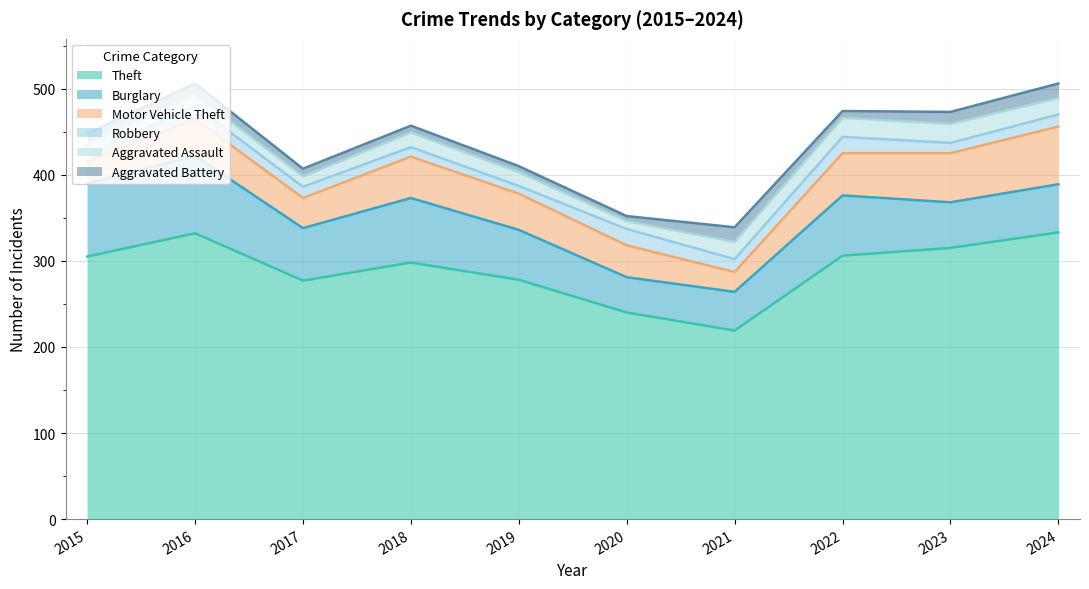

List the labels in order of Aggravated Battery value, largest first.

2021, 2024, 2023, 2015, 2016, 2017, 2018, 2022, 2019, 2020